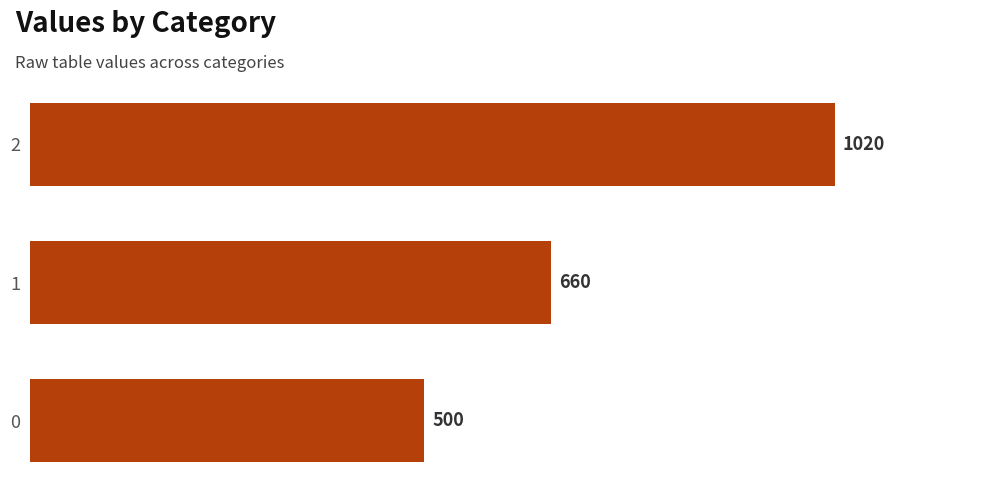

Which label corresponds to the smallest value in the chart?

0